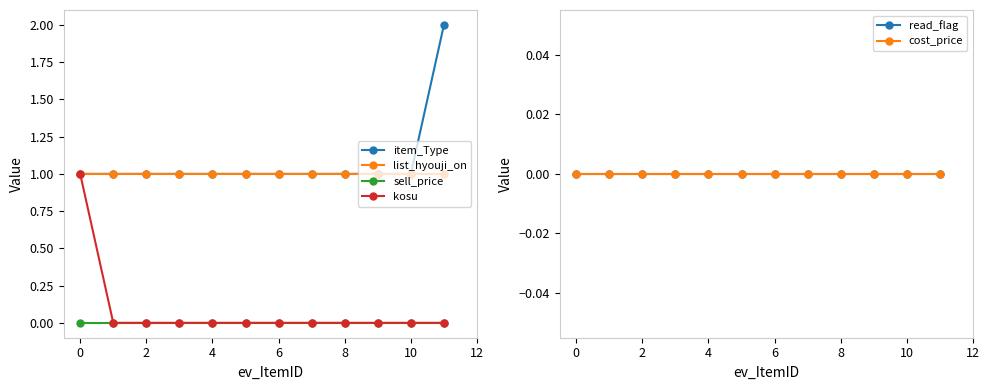

The list_hyouji_on series shows 1 at 4. True or false?

True